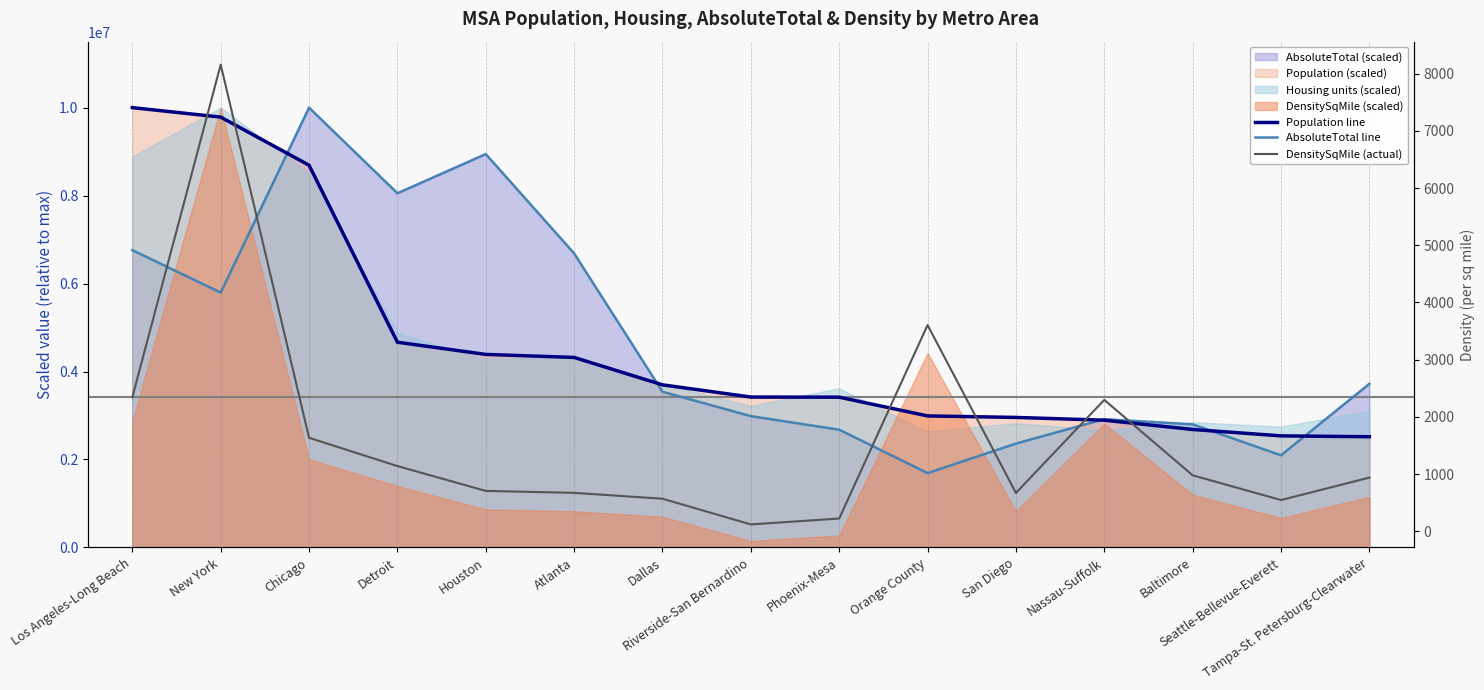

How many values in the DensitySqMile (actual) series exceed 938?

8